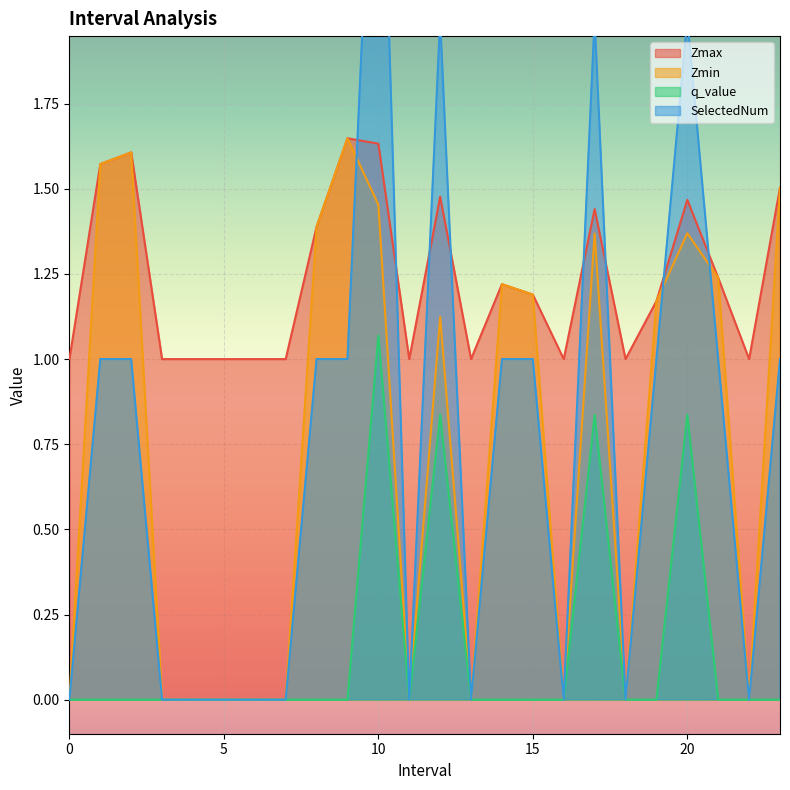

Reading left to right, what are all the values shown in this chart?

Zmax: 1.0	1.6	1.6	1.0	1.0	1.0	1.0	1.0	1.4	1.6	1.6	1.0	1.5	1.0	1.2	1.2	1.0	1.4	1.0	1.2	1.5	1.2	1.0	1.5
Zmin: 0.0	1.6	1.6	0.0	0.0	0.0	0.0	0.0	1.4	1.6	1.5	0.0	1.1	0.0	1.2	1.2	0.0	1.4	0.0	1.2	1.4	1.2	0.0	1.5
q_value: 0.0	-0.0	-0.0	0.0	0.0	0.0	0.0	0.0	-0.0	-0.0	1.1	0.0	0.8	0.0	-0.0	-0.0	0.0	0.8	0.0	-0.0	0.8	-0.0	0.0	-0.0
SelectedNum: 0.0	1.0	1.0	0.0	0.0	0.0	0.0	0.0	1.0	1.0	3.0	0.0	2.0	0.0	1.0	1.0	0.0	2.0	0.0	1.0	2.0	1.0	0.0	1.0